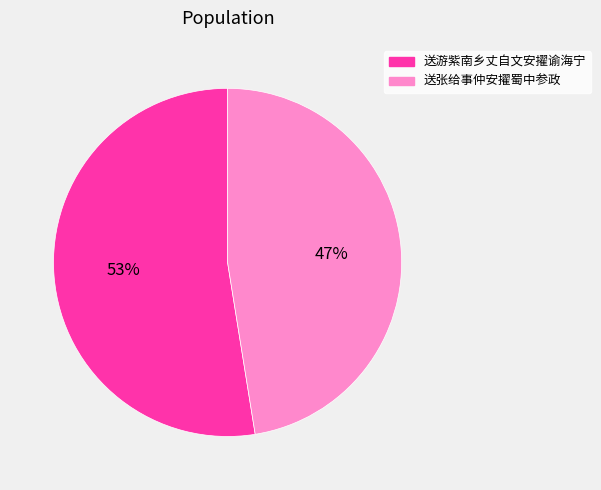

To the nearest percent, what is the average slice percentage?

50%